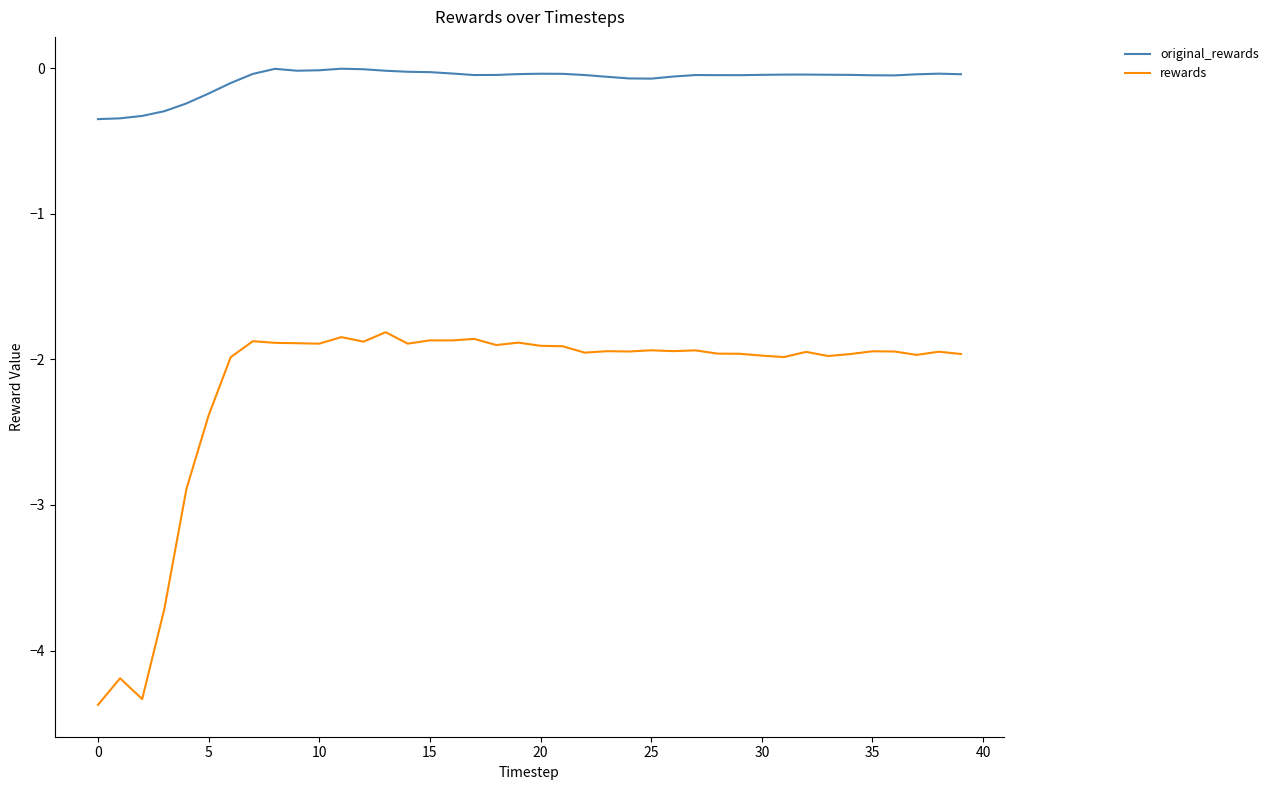

List the series in order of their peak value, highest first.

original_rewards, rewards